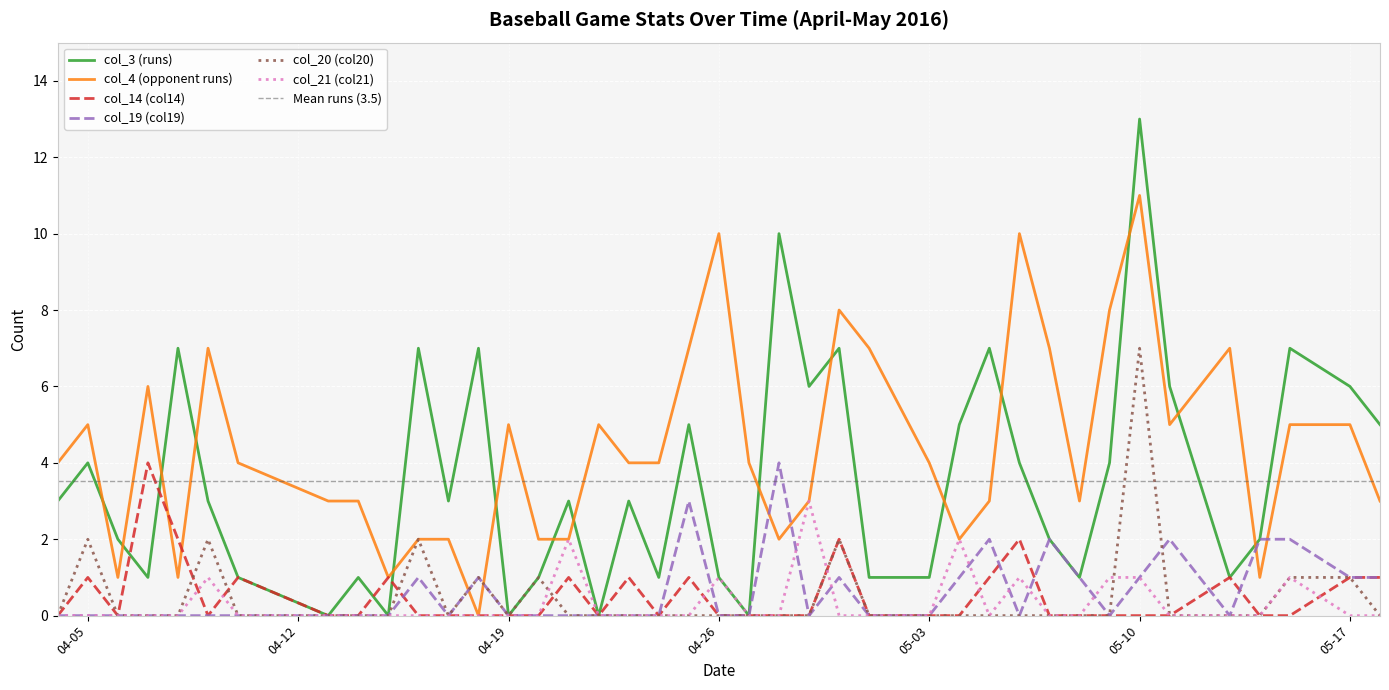

What is the total value across all series at 4-13-2016?

3